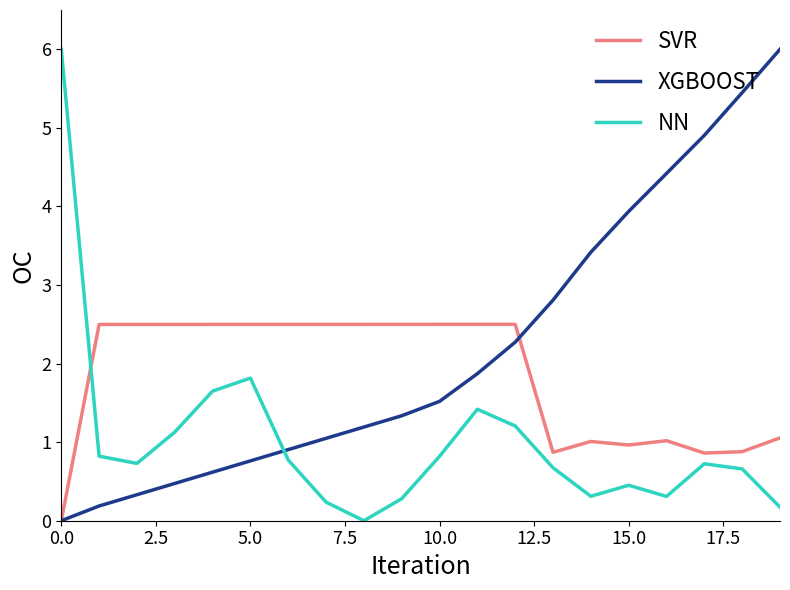

What is the maximum value for SVR?

2.5